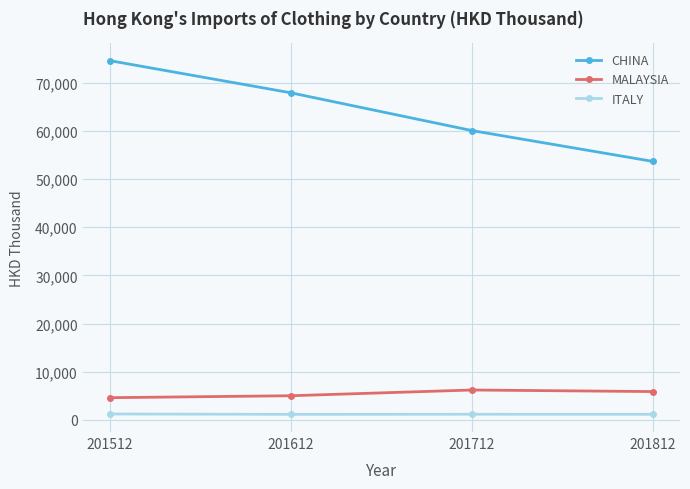

What is the sum of all CHINA values?

256211.3